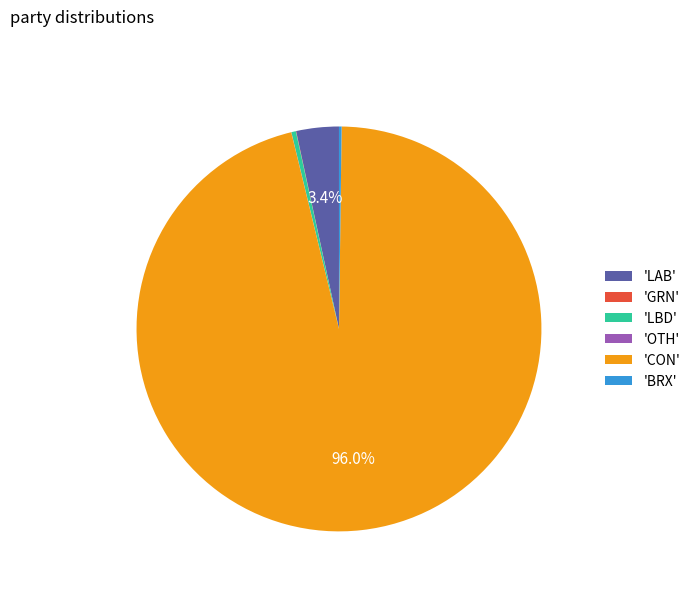

Which slice represents more than half of the pie?

'CON'